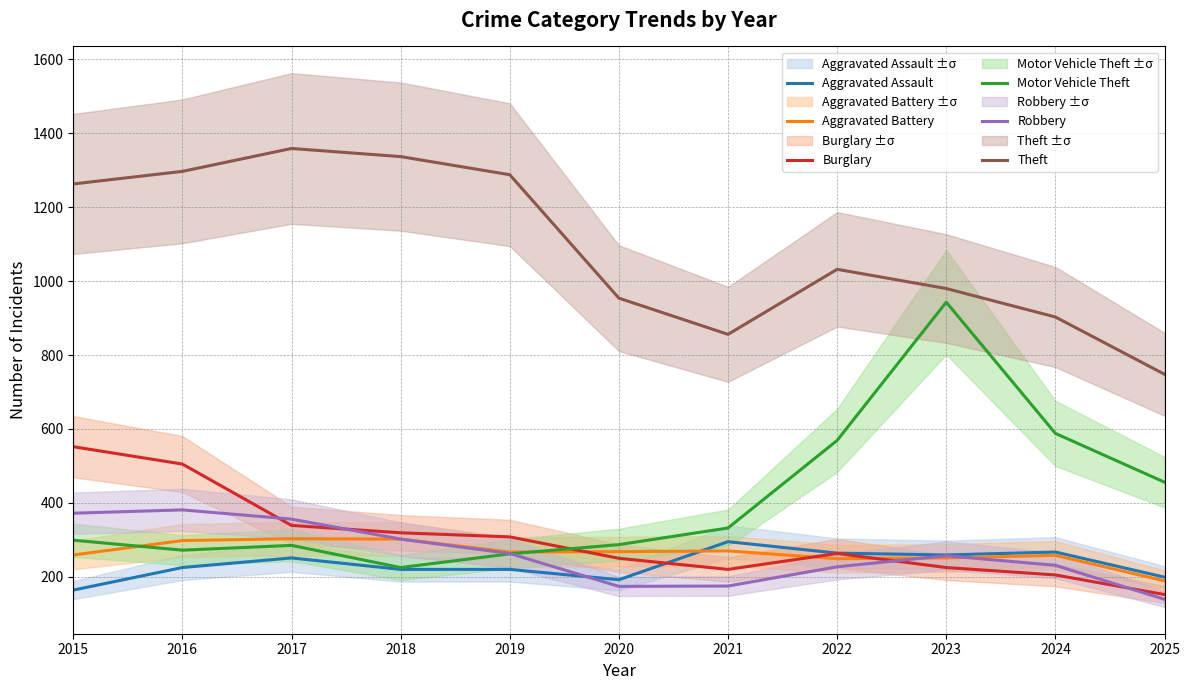

Where is the first local minimum for Aggravated Battery?

2019